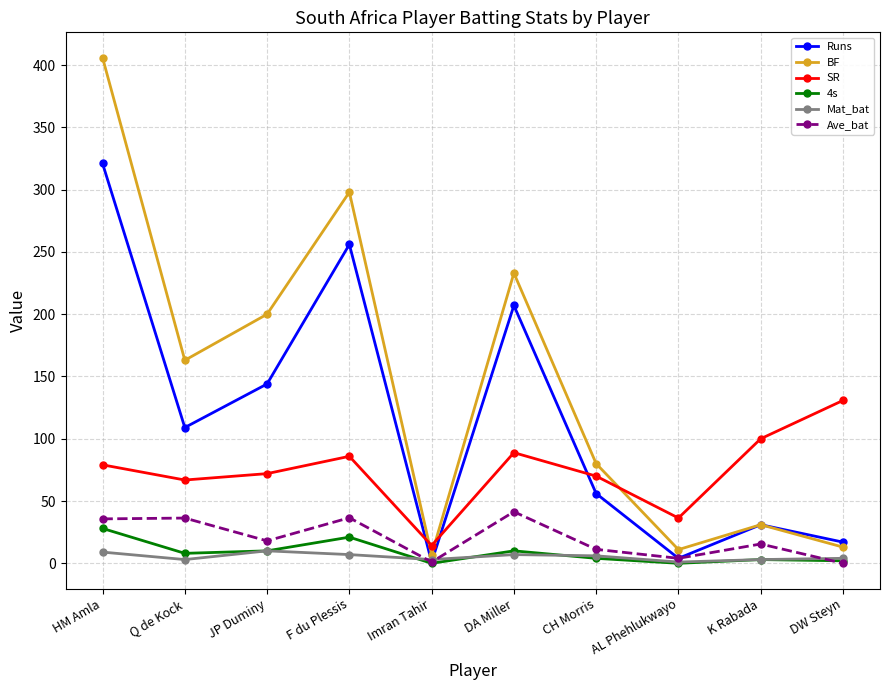

How many distinct data groups are displayed?

6